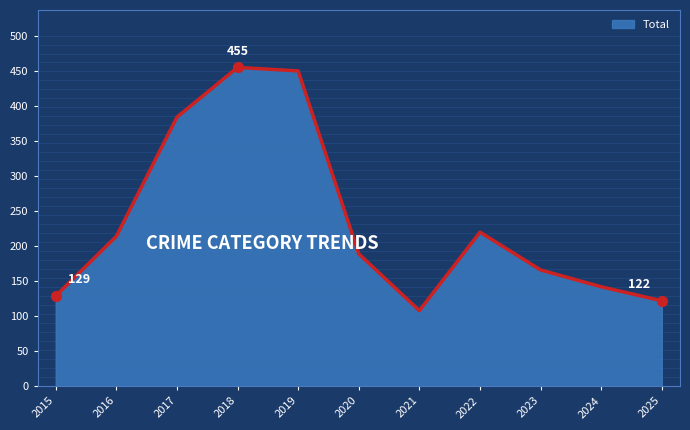

Is it true that the value at 2023 is 166?

True